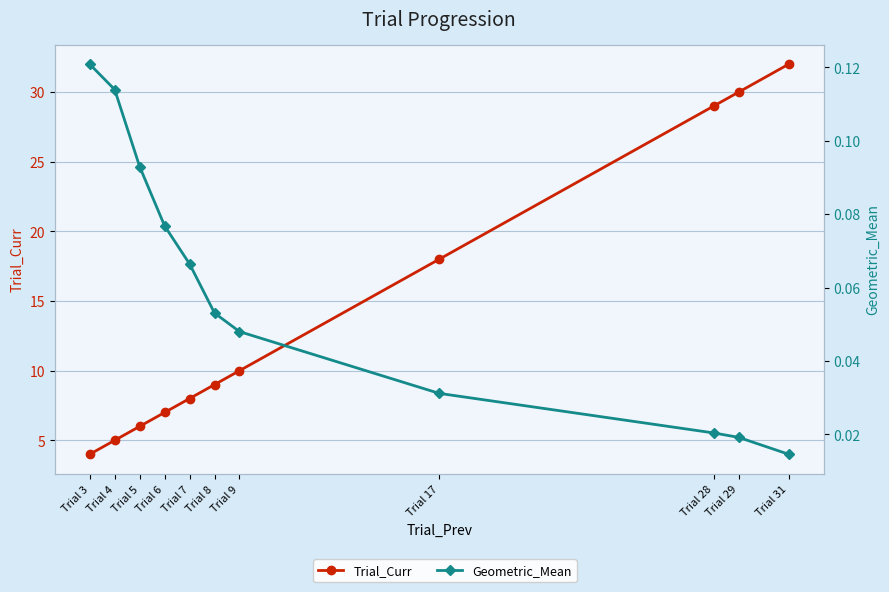

What are all the series names shown in the legend?

Trial_Curr, Geometric_Mean